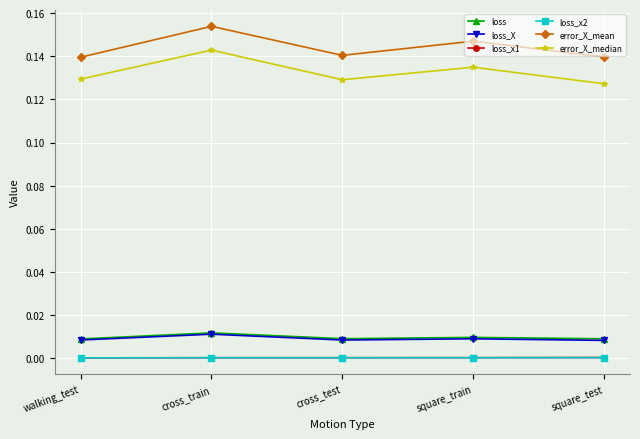

What is the label of the 1st point from the right?

square_test